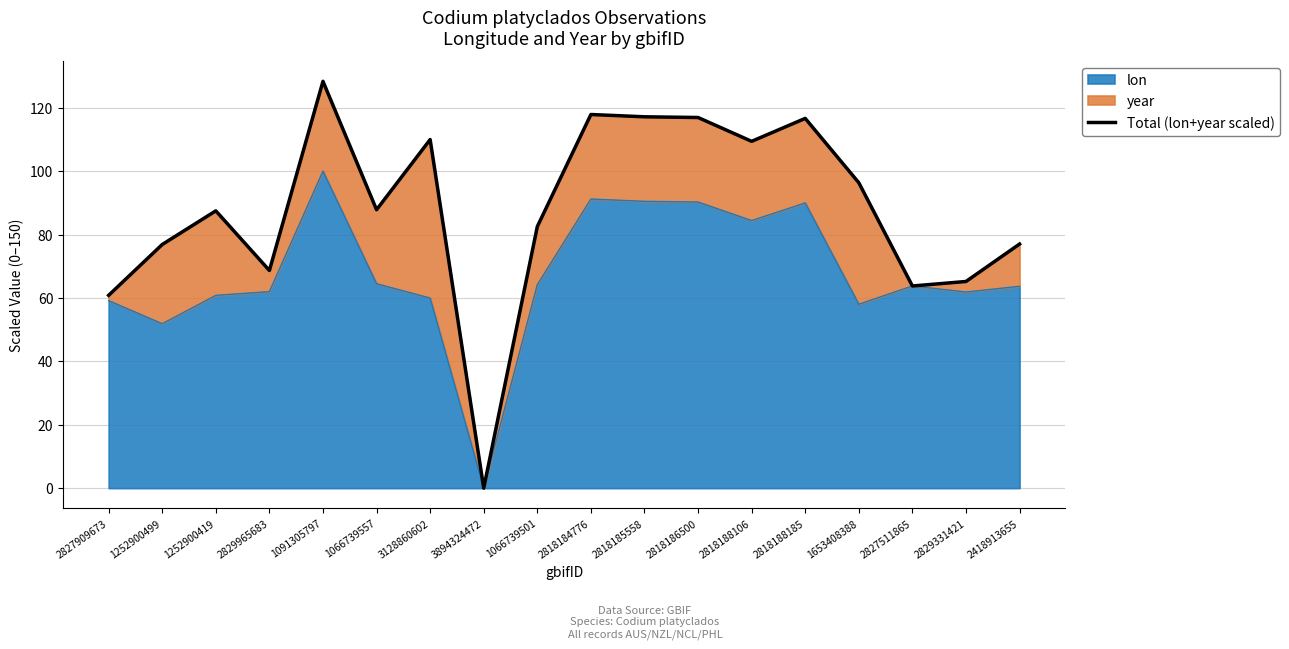

What is the change in value from 1066739557 to 2829331421?

-22.6